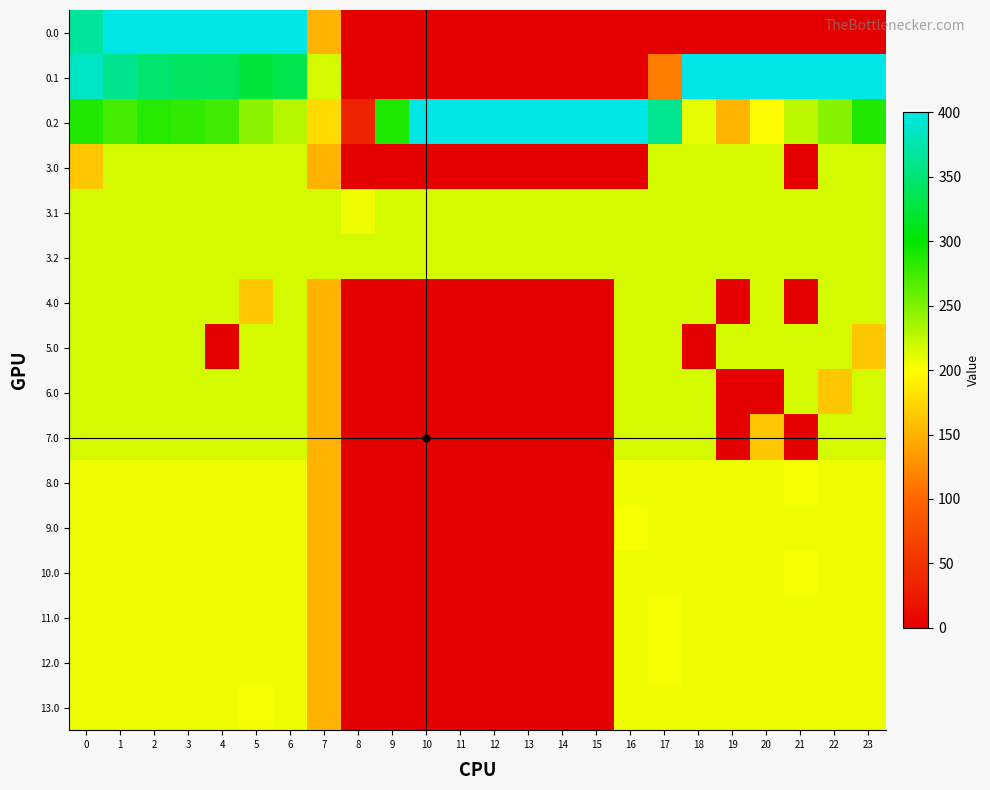

How many distinct data groups are displayed?

16